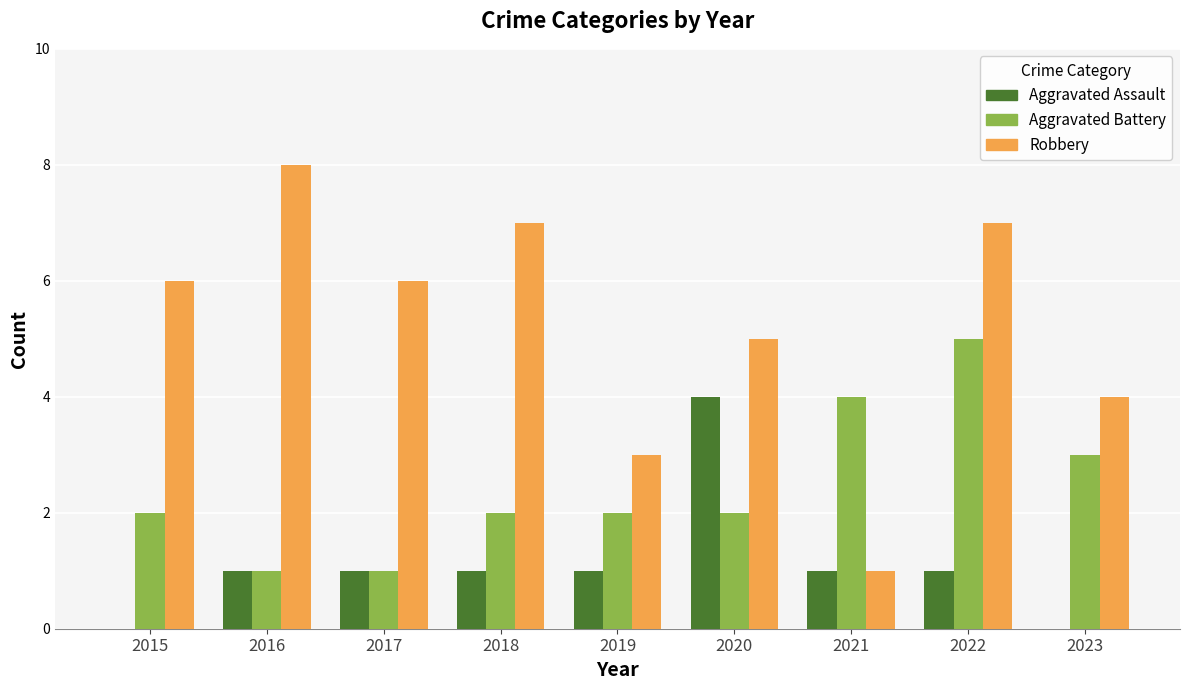

The Robbery series shows 5 at 2019. True or false?

False